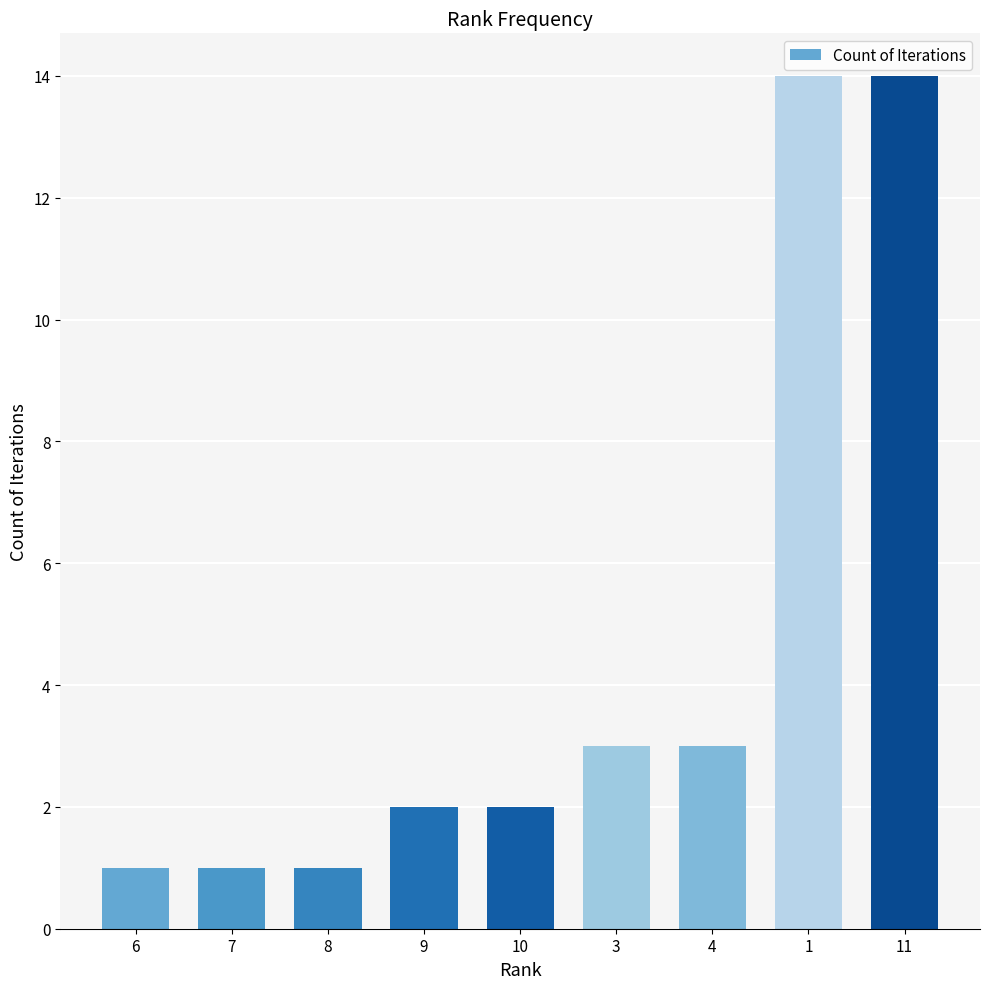

What is the label of the 3rd bar from the right?

4